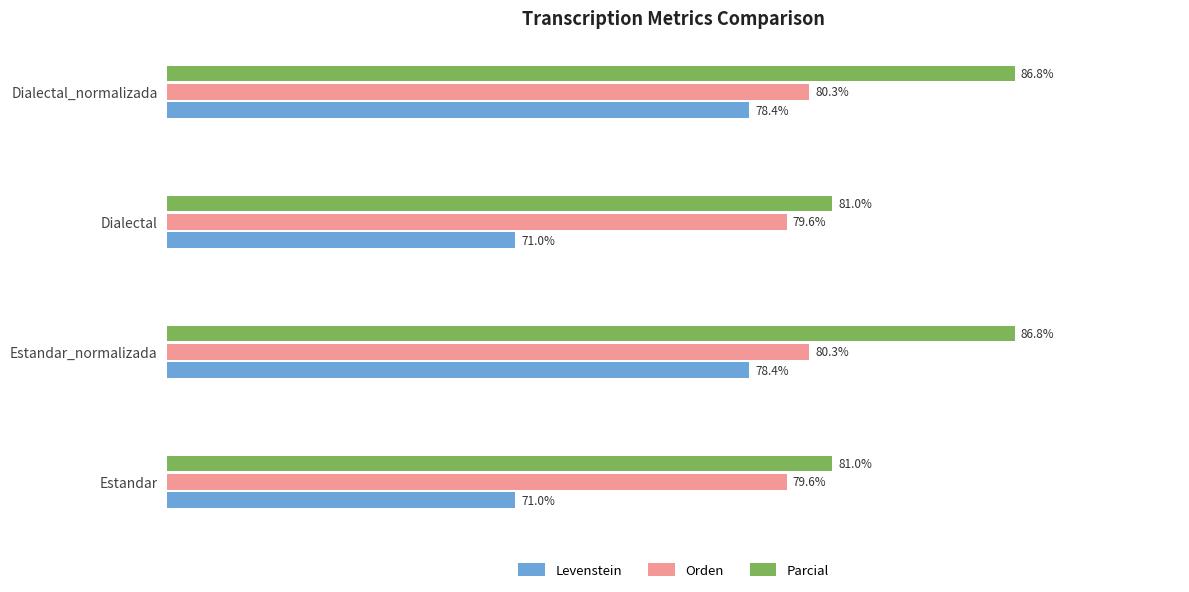

Rank the series by their average value, from lowest to highest.

Levenstein, Orden, Parcial